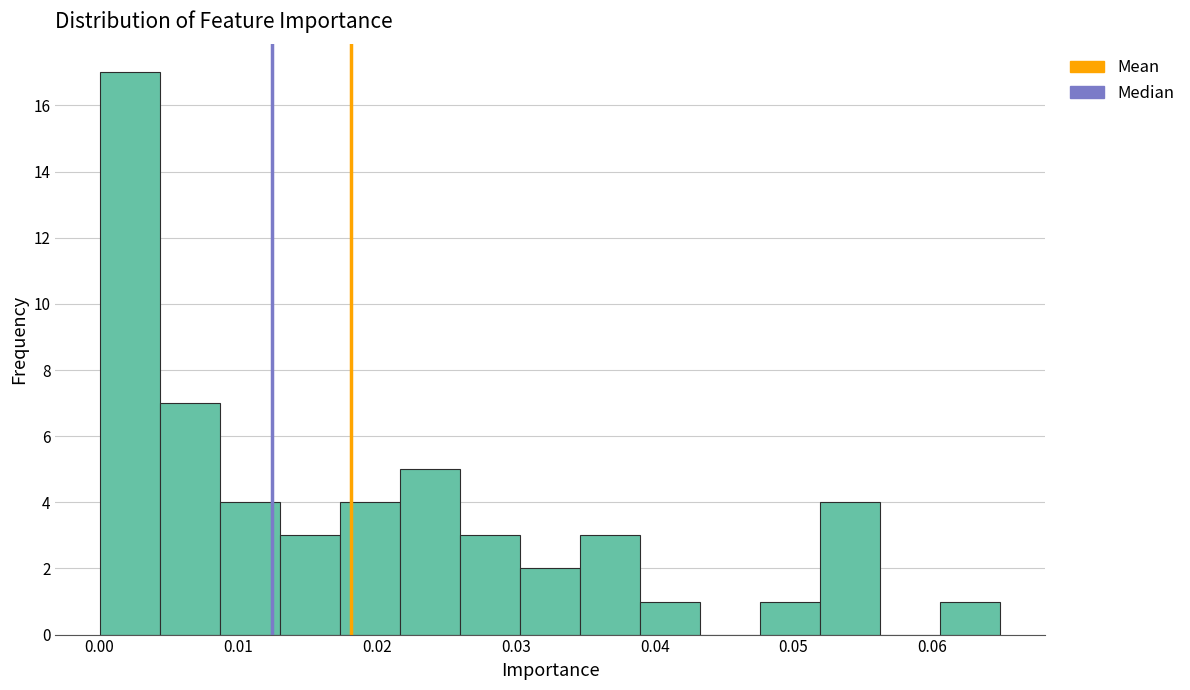

Reading left to right, transcribe this chart: for each bar, give the range it covers on the x-axis and its height. Neither the bar edges nor the heights are printed on the chart, so give them approximately, as read against the axes.

0.000 to 0.004: 17
0.004 to 0.009: 7
0.009 to 0.013: 4
0.013 to 0.017: 3
0.017 to 0.022: 4
0.022 to 0.026: 5
0.026 to 0.030: 3
0.030 to 0.035: 2
0.035 to 0.039: 3
0.039 to 0.043: 1
0.043 to 0.048: 0
0.048 to 0.052: 1
0.052 to 0.056: 4
0.056 to 0.061: 0
0.061 to 0.065: 1